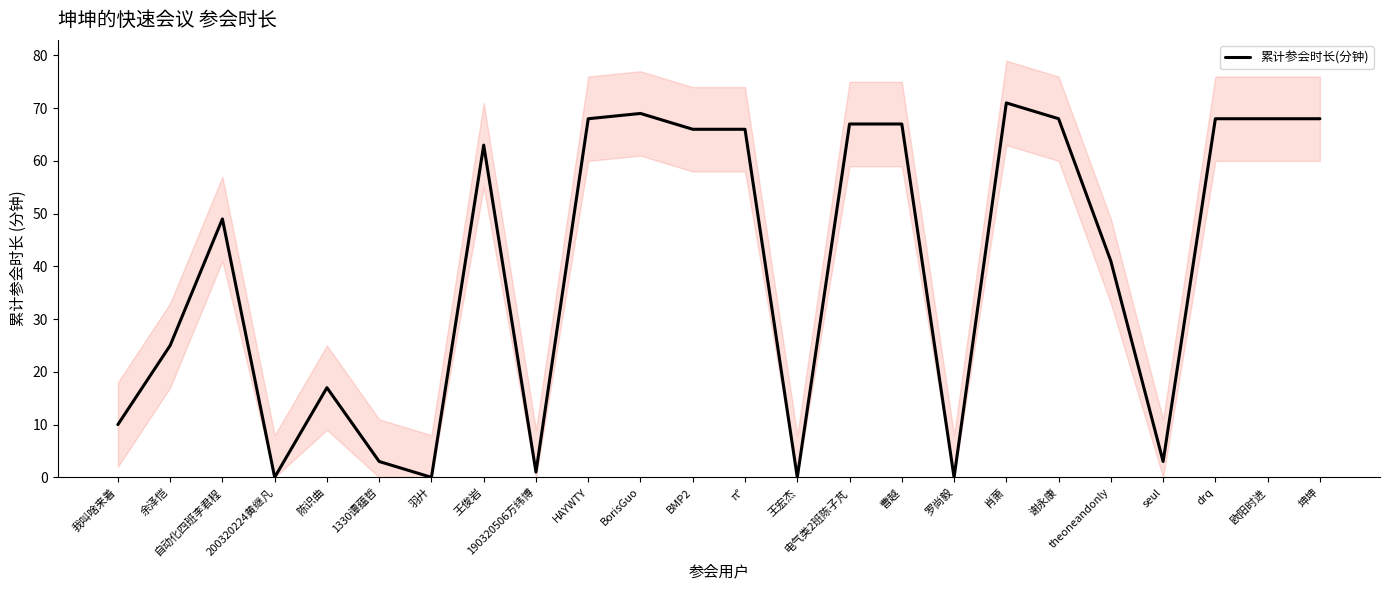

True or false: the data shows 34 at BorisGuo.

False